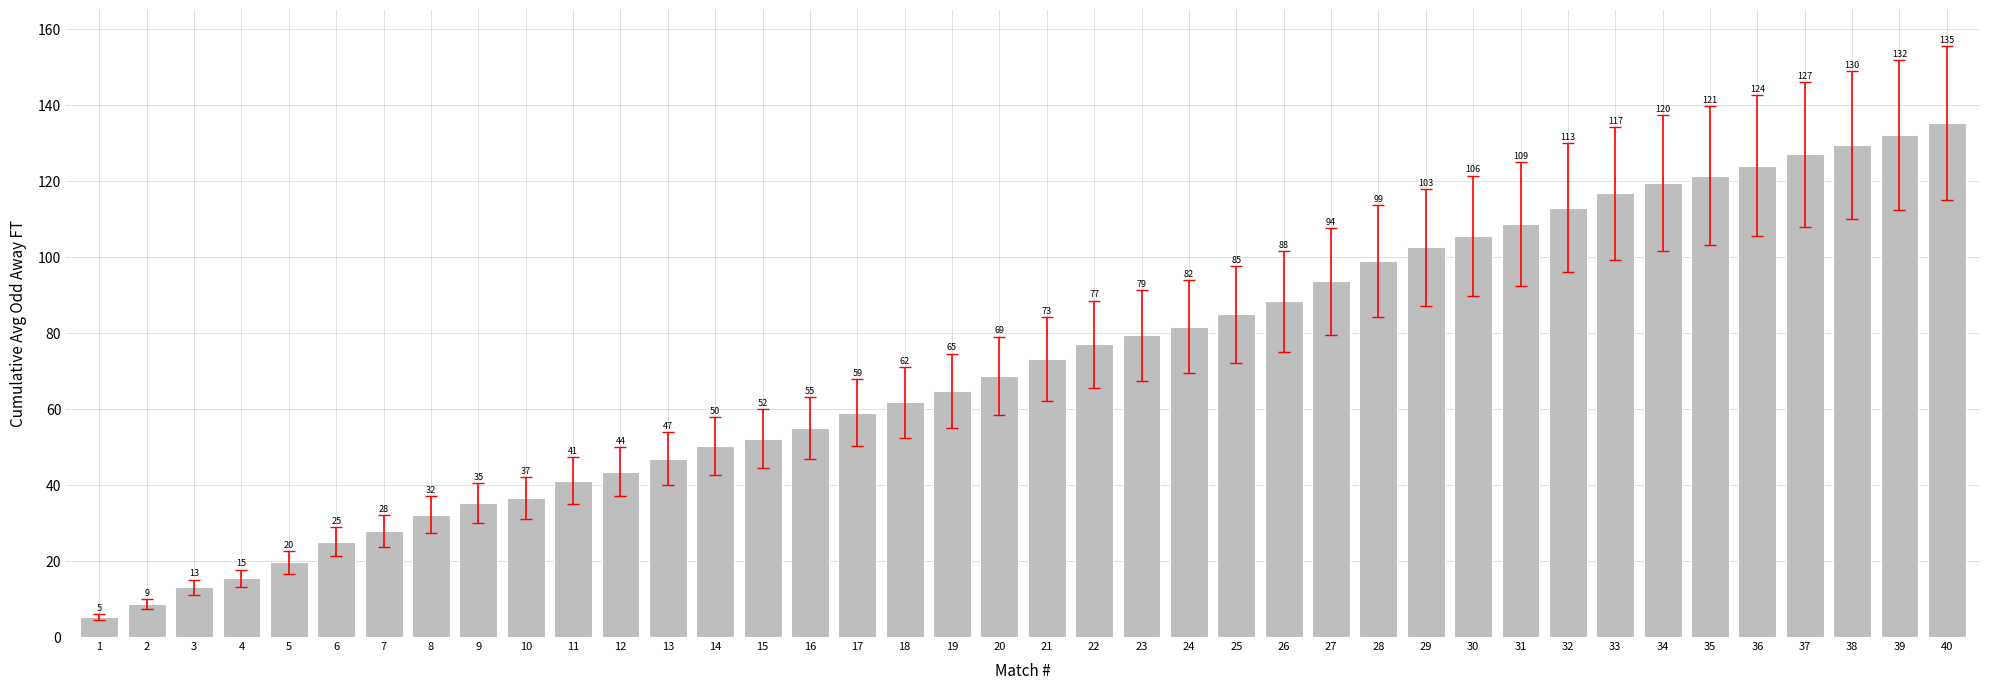

The value at 25 is 21.1. True or false?

False